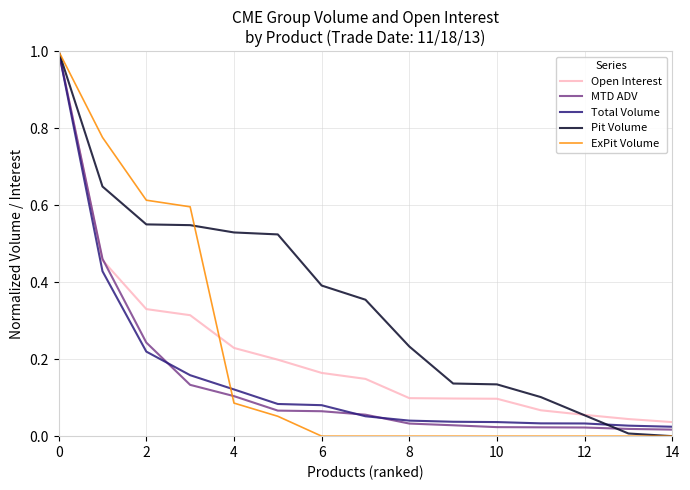

What is the maximum value for MTD ADV?

1.0